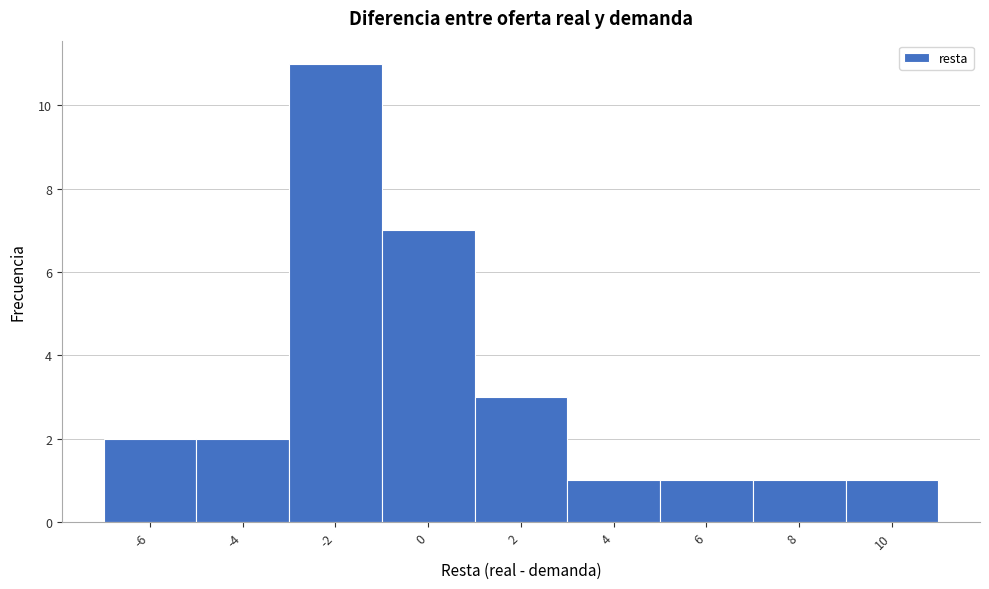

Reading right to left, list all the values displayed in this chart.

1	1	1	1	3	7	11	2	2